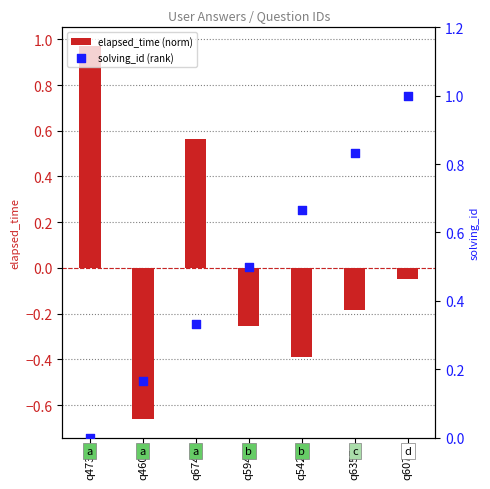

At which category is the sum across all series the highest?

q4730